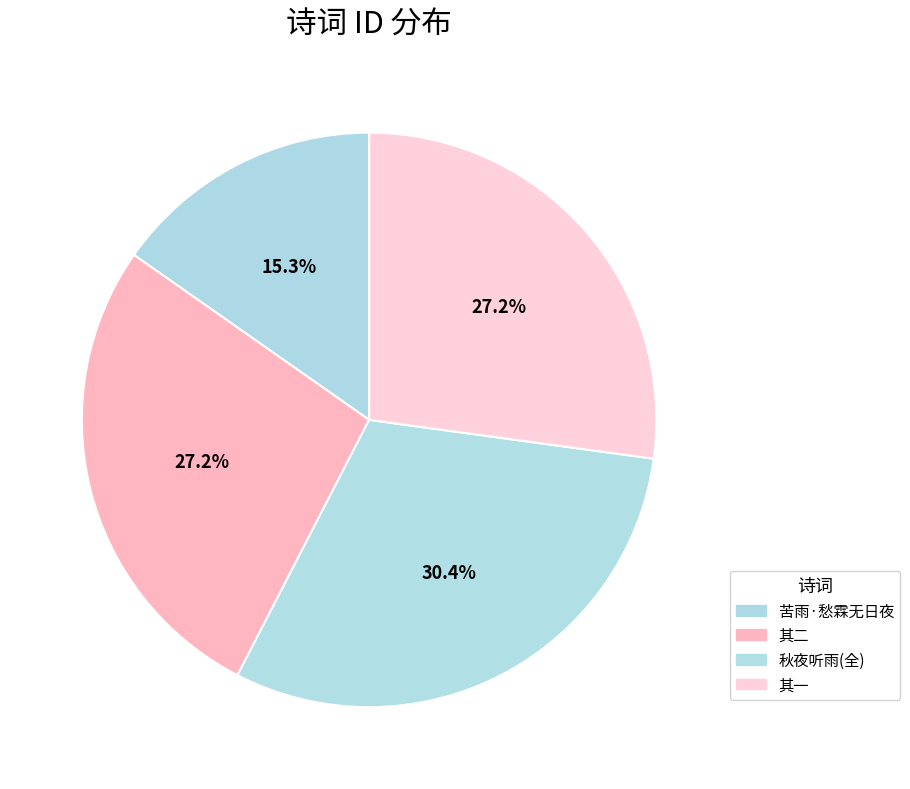

How many segments does this pie chart have?

4